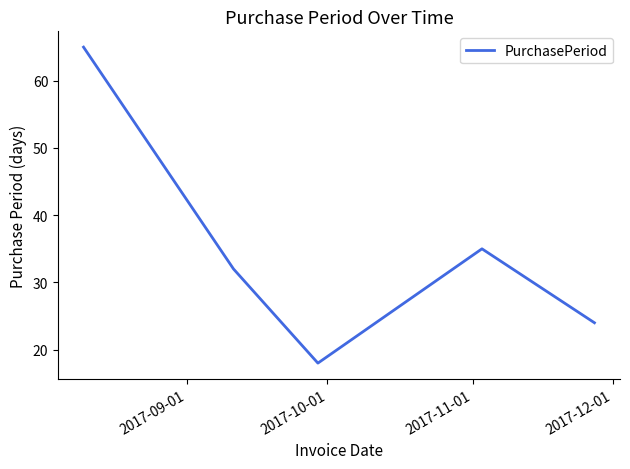

What is the average value?

35